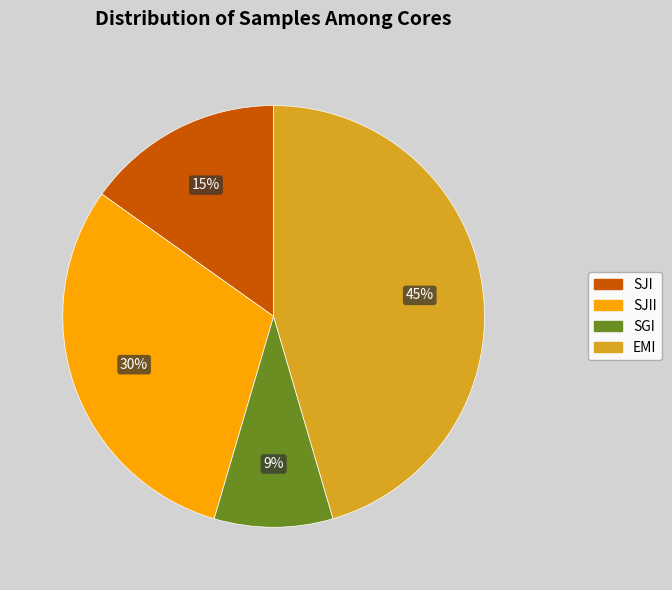

To the nearest percent, what is the difference between the largest and smallest slice percentages?

36%